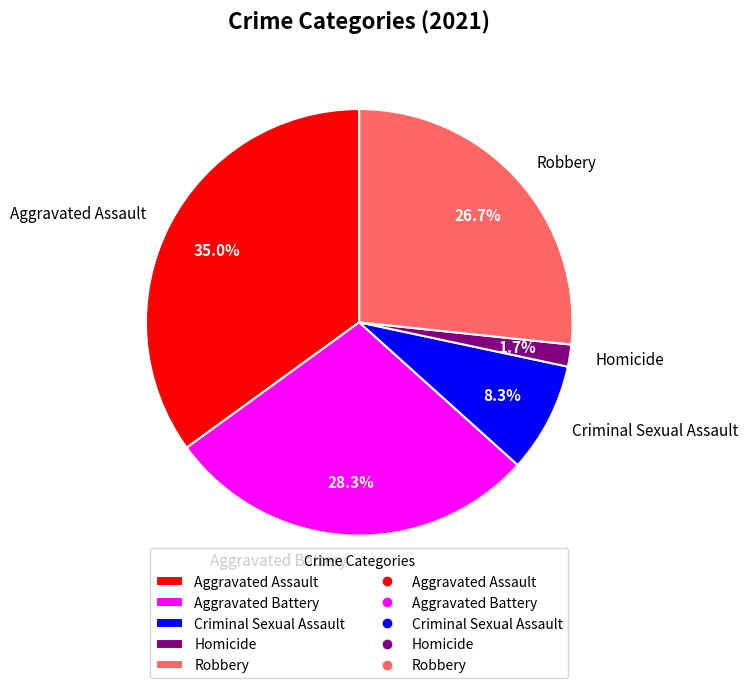

Is it true that Homicide is 2% of the pie?

True